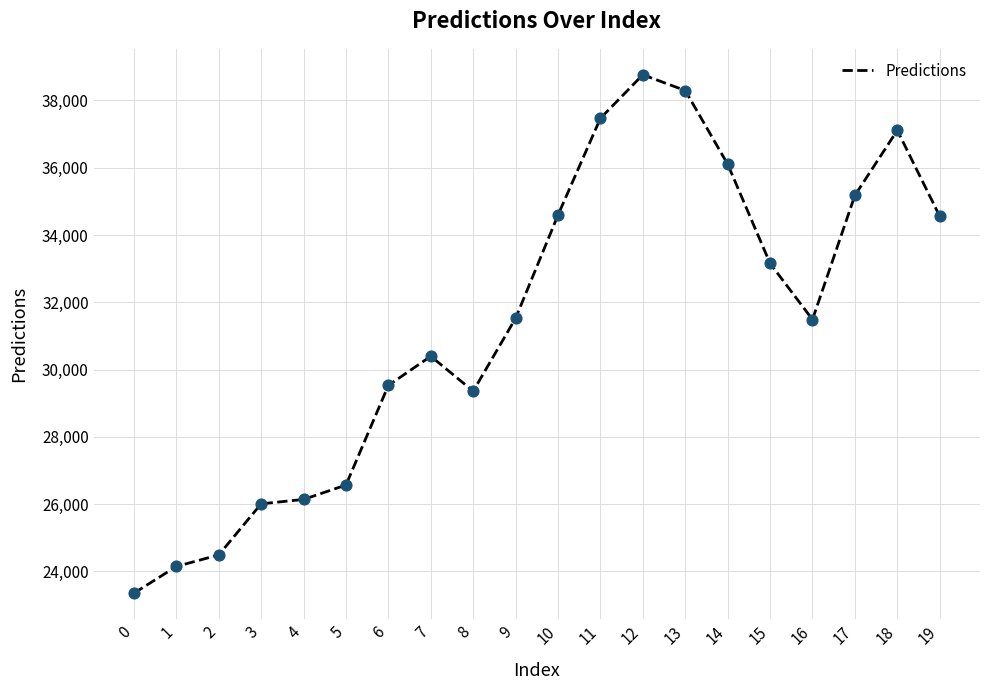

Which has a higher value, 4 or 1?

4